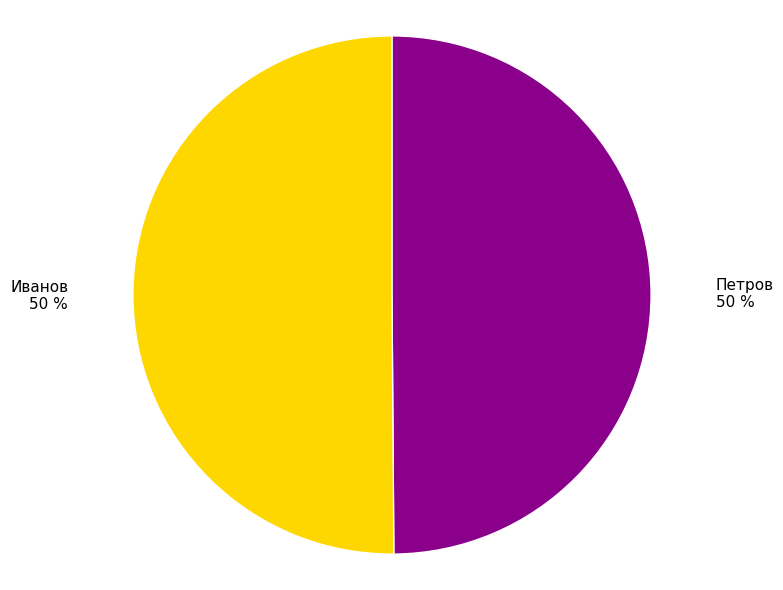

Is the sum of Петров and Иванов greater than half?

Yes